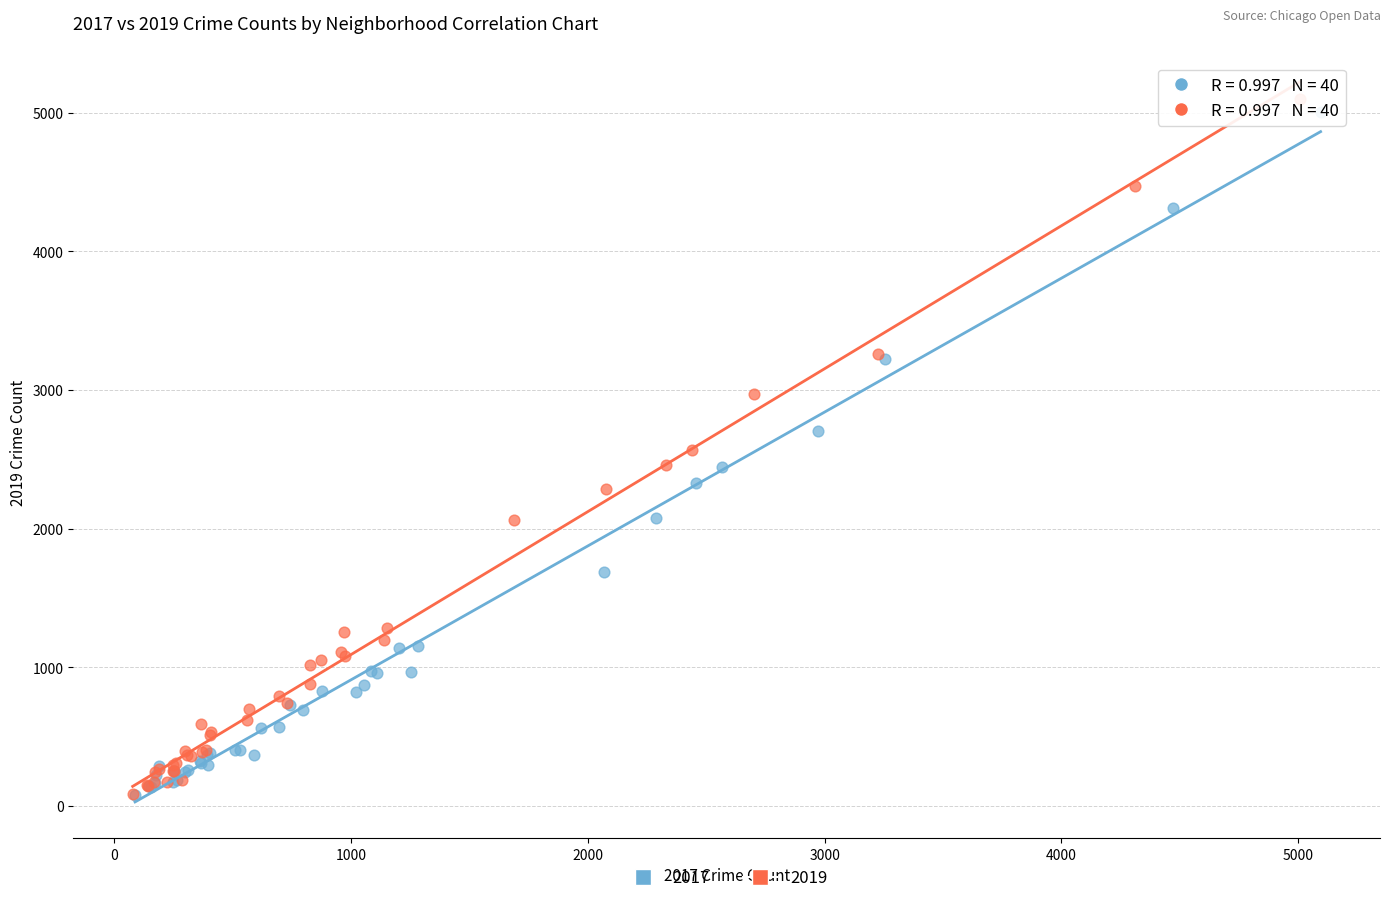

What are all the series names shown in the legend?

2017, 2019